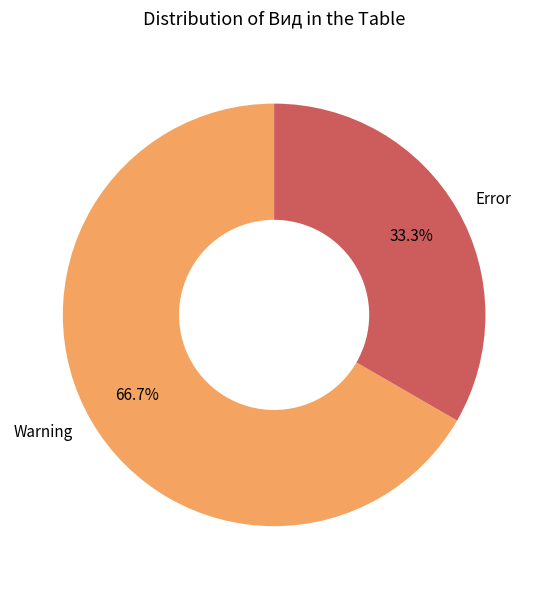

To the nearest percent, what is the difference between the Warning and Error slice percentages?

33%